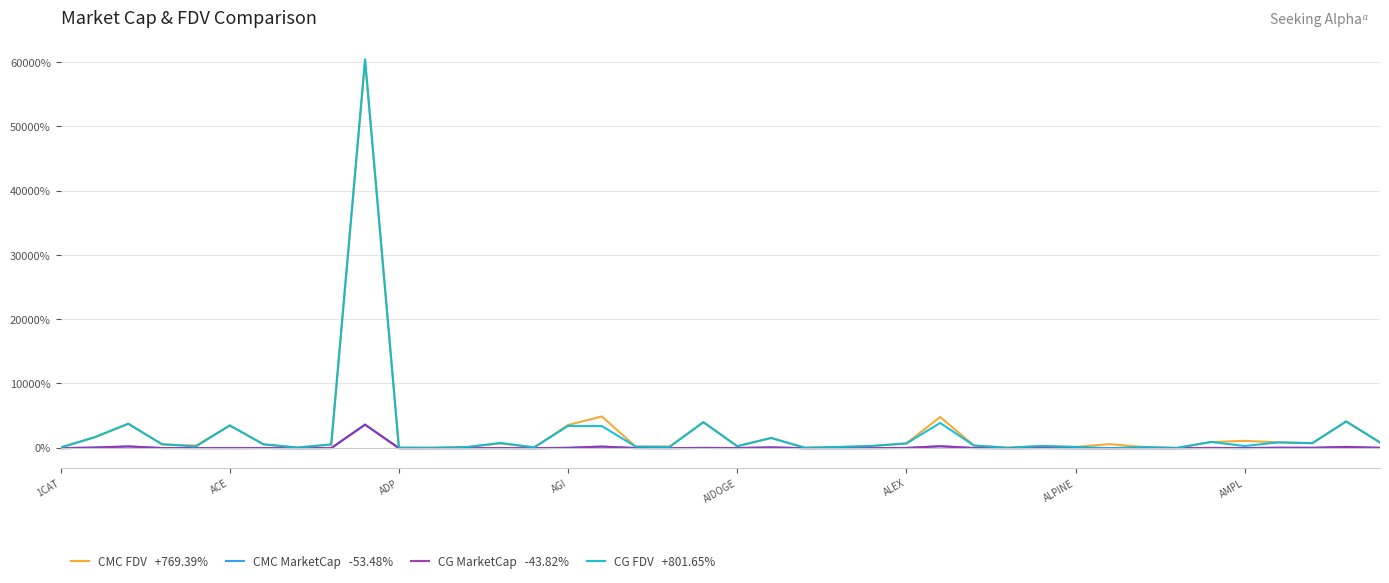

What is the maximum value shown in the chart?

60451.9